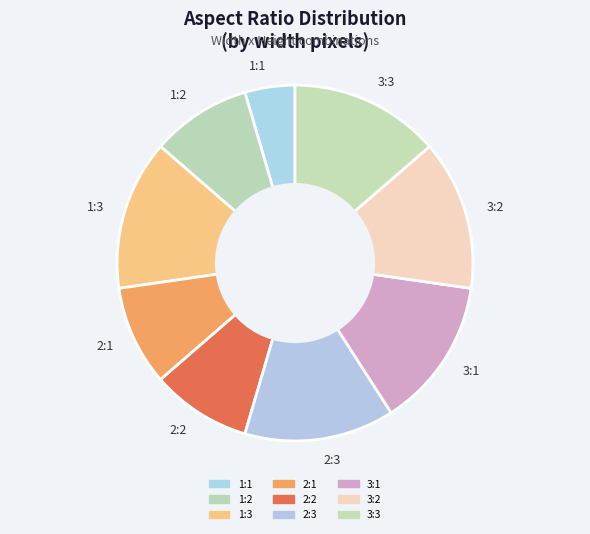

Does any single category account for the majority?

No